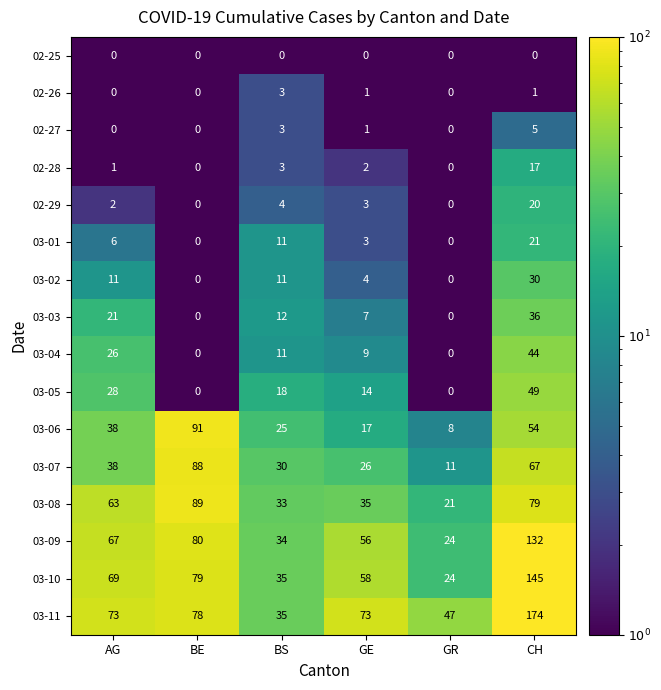

What is the difference between the 03-05 values at GR and BS?

18